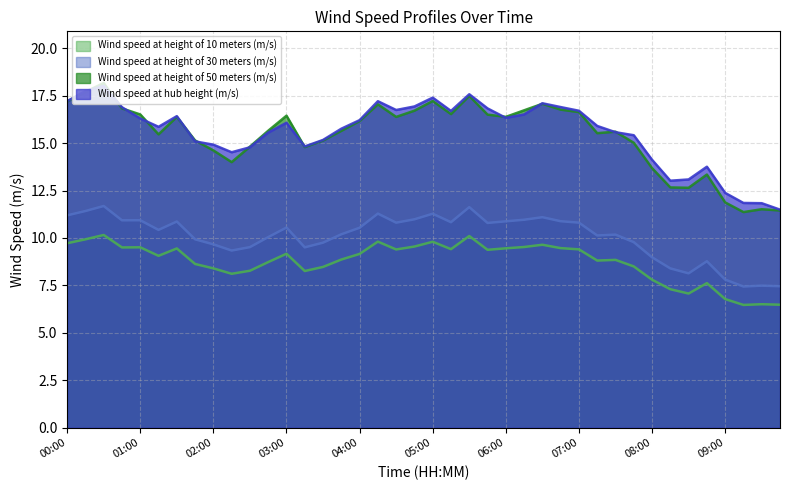

What is the highest value of the Wind speed at height of 30 meters (m/s) series?

11.7